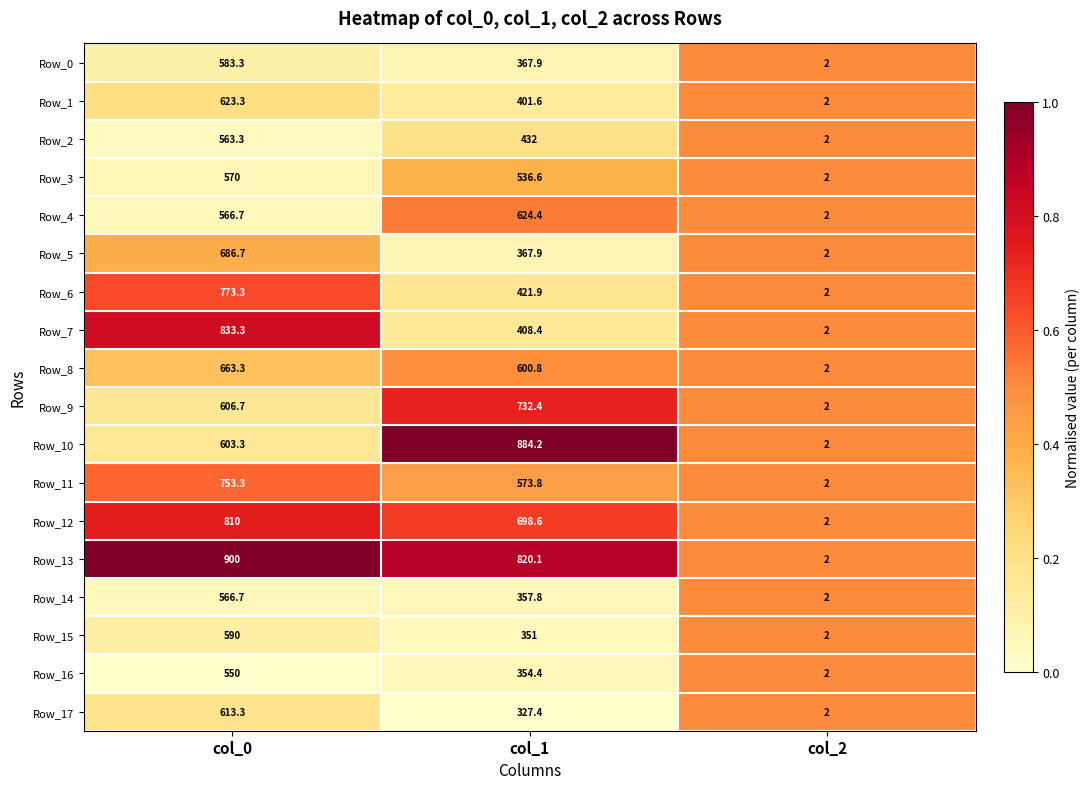

Is the value of Row_17 at col_1 greater than the value of Row_5 at col_0?

No